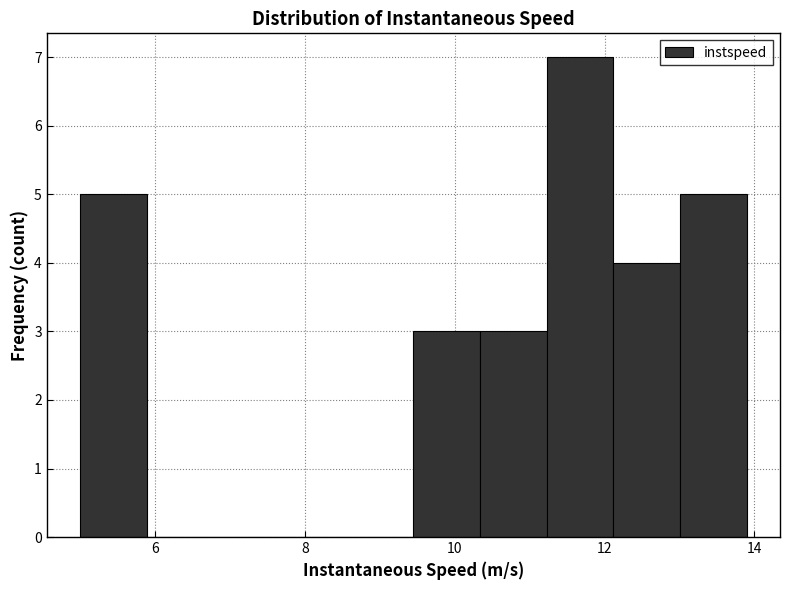

Reading left to right, list every bar in this chart as the range it spans on the x-axis followed by its height. Neither the bar edges nor the heights are printed on the chart, so give them approximately, as read against the axes.

5.0 to 5.8: 5
5.8 to 6.8: 0
6.8 to 7.6: 0
7.6 to 8.6: 0
8.6 to 9.4: 0
9.4 to 10.4: 3
10.4 to 11.2: 3
11.2 to 12.2: 7
12.2 to 13.0: 4
13.0 to 13.8: 5